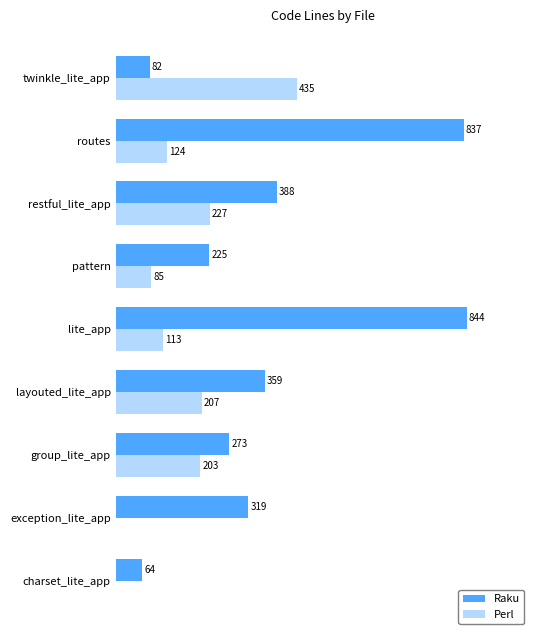

Which series changed the most between restful_lite_app and lite_app?

Raku